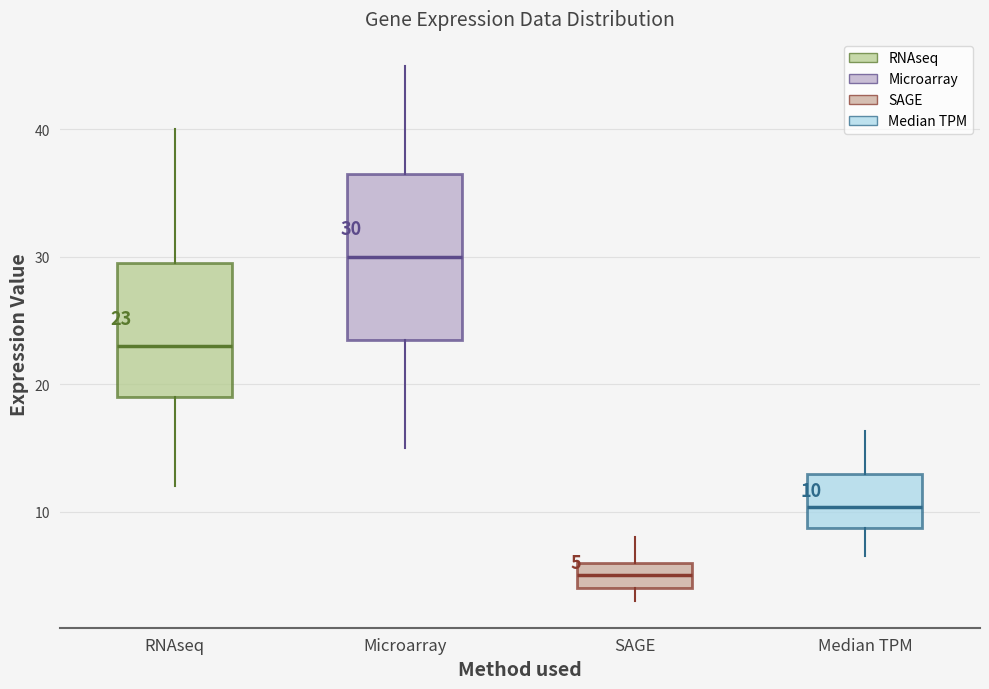

Which box's median line is the lowest?

SAGE